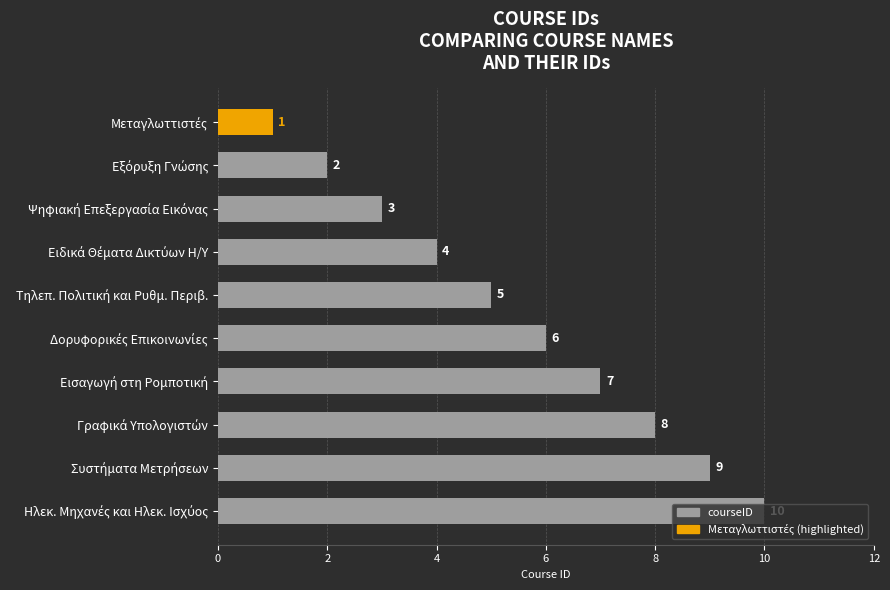

How many values are between 3 and 8?

6